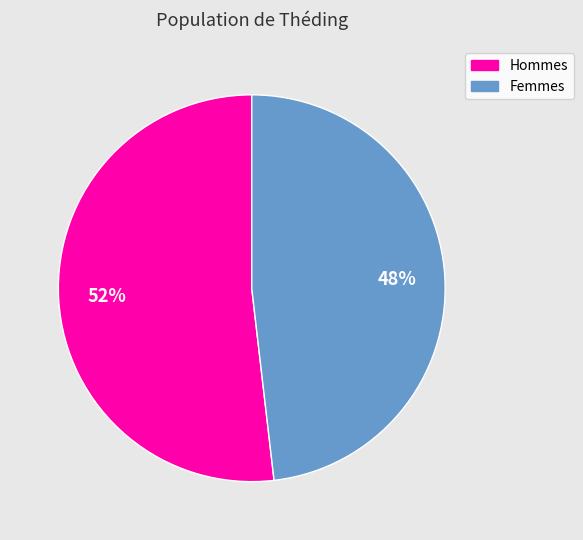

How many slices are in this pie chart?

2